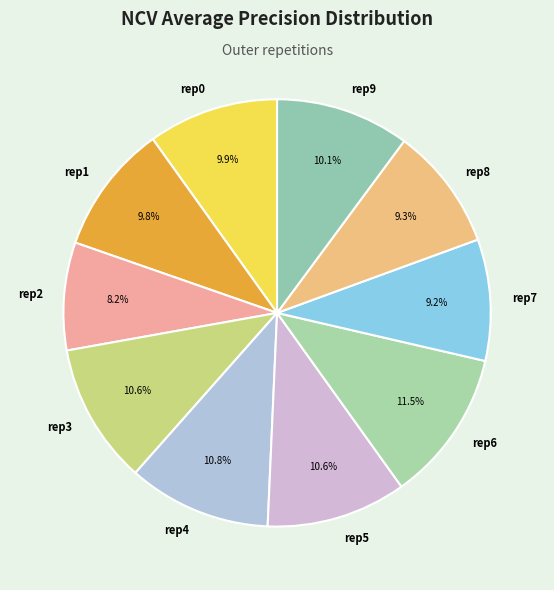

Is there a majority slice in this chart?

No